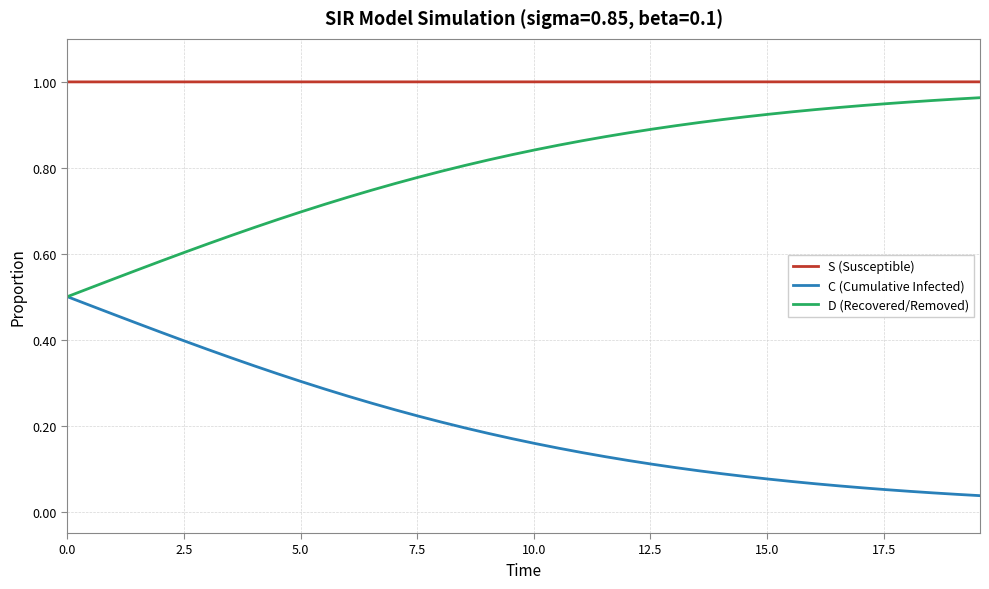

Rank the series by their average value, from highest to lowest.

S (Susceptible), D (Recovered/Removed), C (Cumulative Infected)